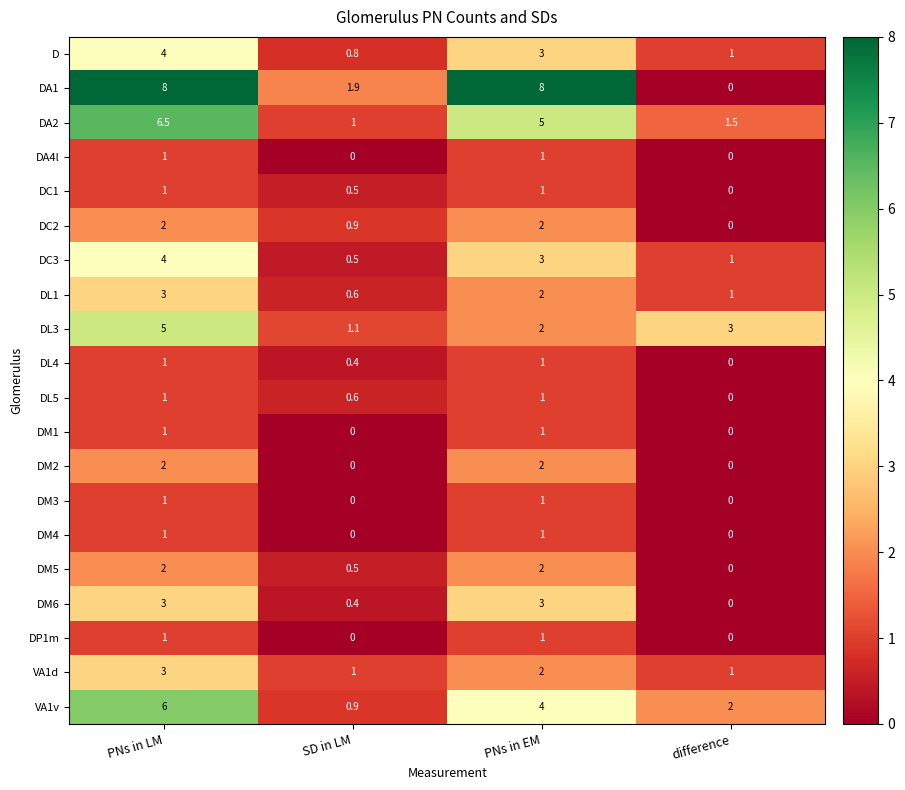

Which series has the largest range (max minus min)?

DA1